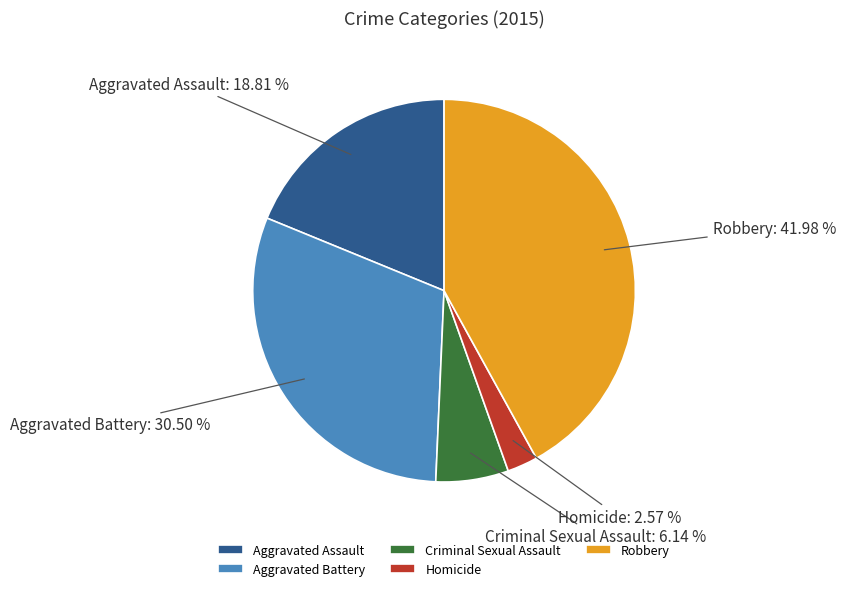

To the nearest percent, what portion does Criminal Sexual Assault represent?

6%